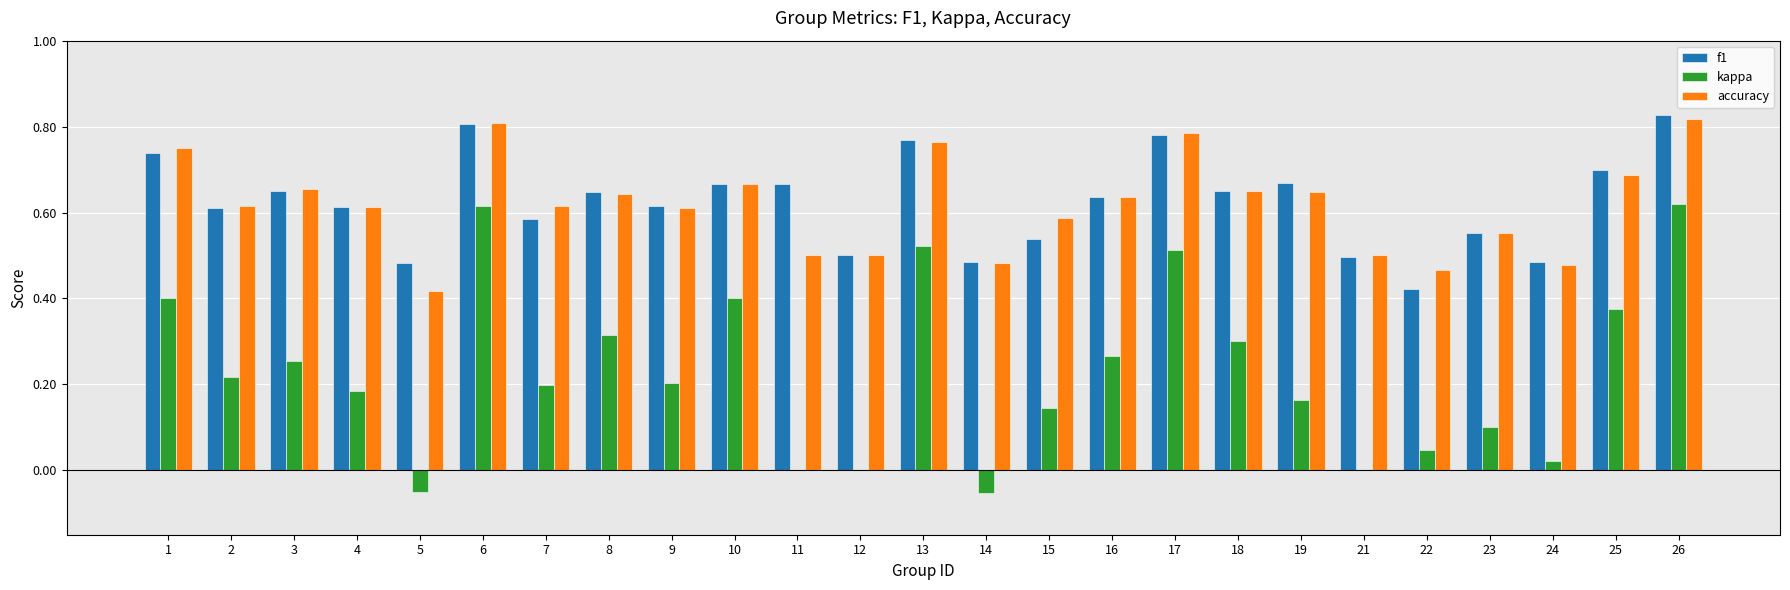

Is the value of f1 at 11 greater than the value of accuracy at 15?

Yes